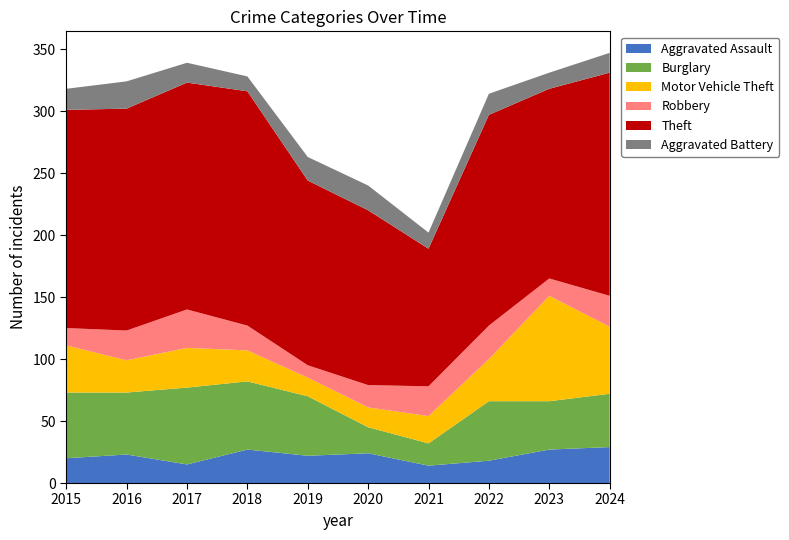

Reading left to right, extract all data points from this chart.

Aggravated Assault: 2015=20	2016=23	2017=15	2018=27	2019=22	2020=24	2021=14	2022=18	2023=27	2024=29
Burglary: 2015=53	2016=50	2017=62	2018=55	2019=48	2020=21	2021=18	2022=48	2023=39	2024=43
Motor Vehicle Theft: 2015=38	2016=26	2017=32	2018=25	2019=15	2020=16	2021=22	2022=34	2023=85	2024=54
Robbery: 2015=14	2016=24	2017=31	2018=20	2019=10	2020=18	2021=24	2022=27	2023=14	2024=25
Theft: 2015=176	2016=179	2017=183	2018=189	2019=149	2020=141	2021=111	2022=170	2023=153	2024=180
Aggravated Battery: 2015=17	2016=22	2017=16	2018=12	2019=19	2020=20	2021=13	2022=17	2023=13	2024=16